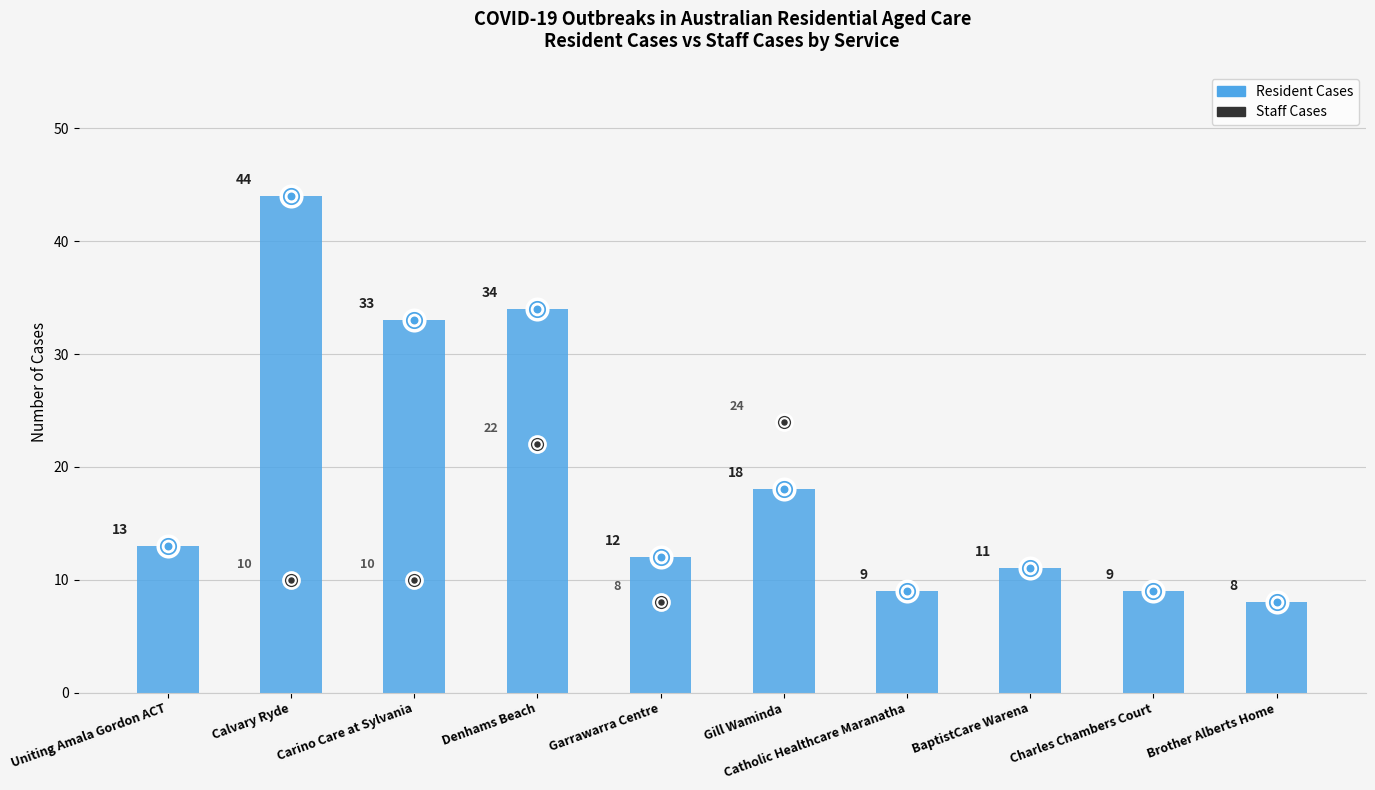

Is the value of Resident Cases at Uniting Amala Gordon ACT greater than the value of Staff Cases at BaptistCare Warena?

Yes